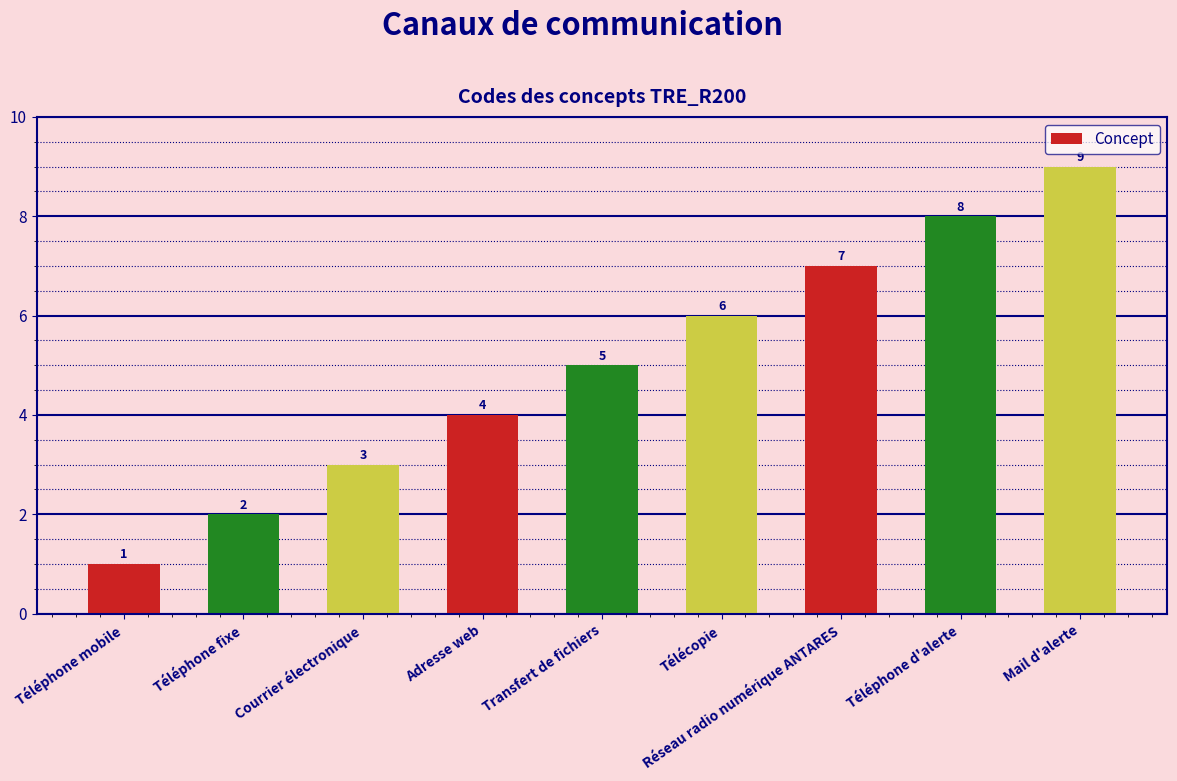

Reading right to left, list all the values displayed in this chart.

9	8	7	6	5	4	3	2	1